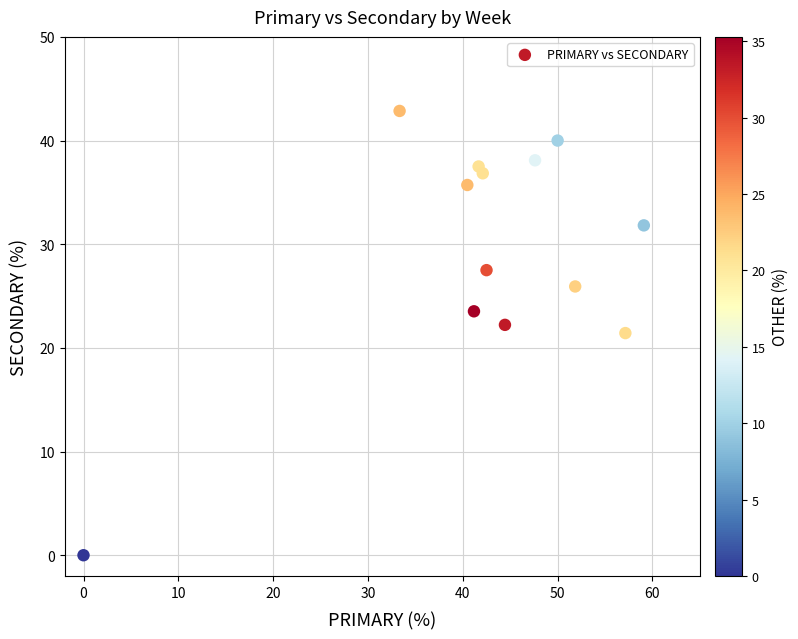

What is the range of Y values (max minus min)?

42.9